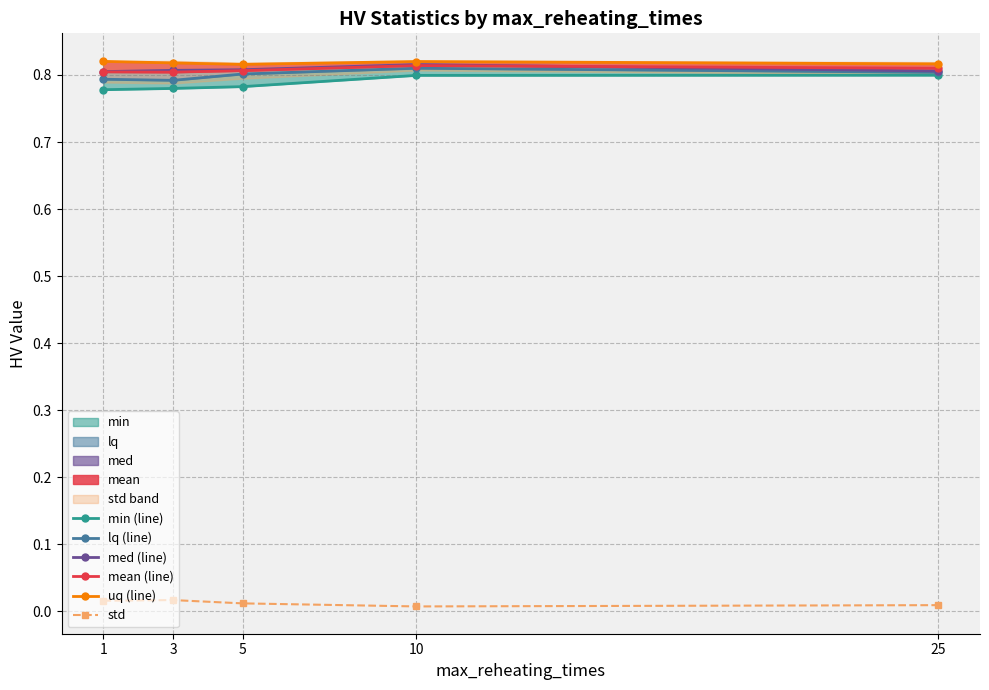

How many series are shown in this chart?

6